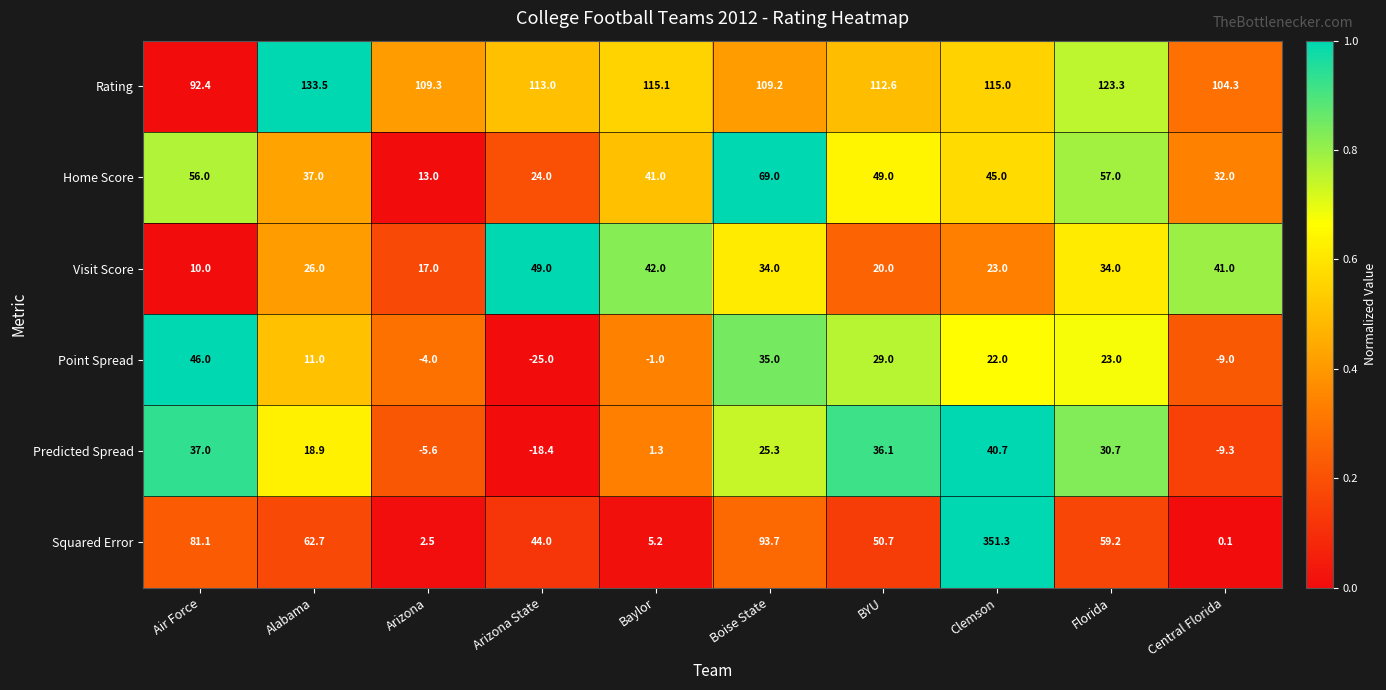

The Visit Score series shows 4.3 at Air Force. True or false?

False